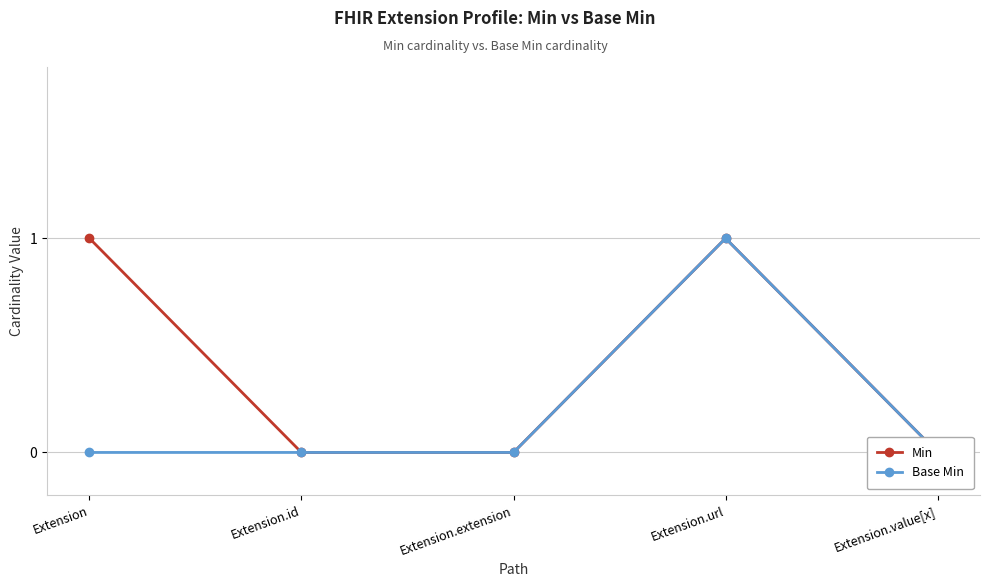

At which label does Base Min reach its peak?

Extension.url